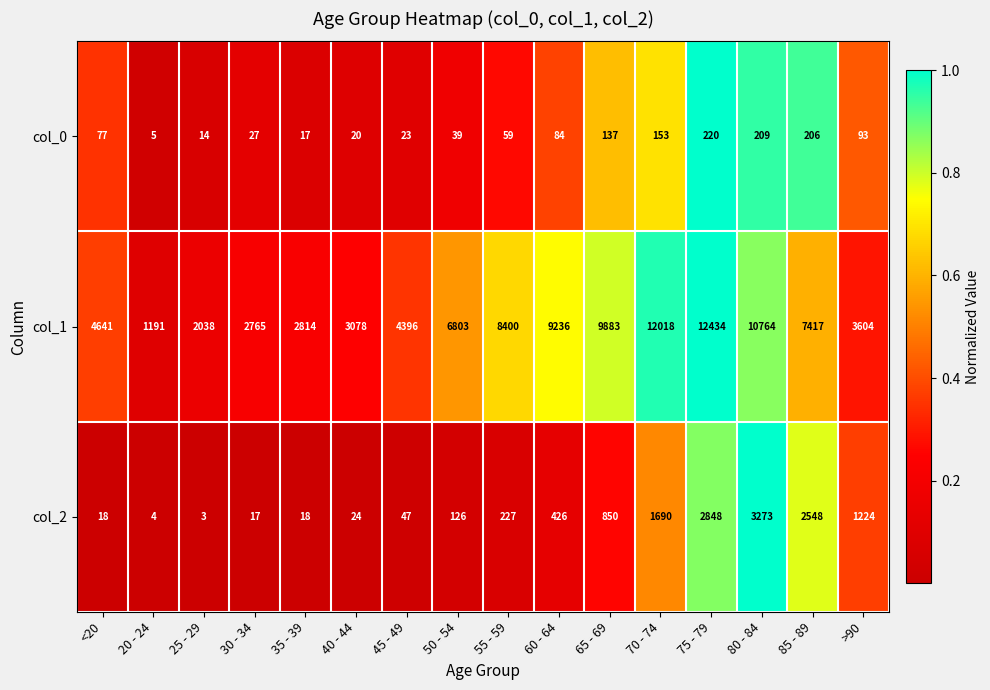

How many data points does each series have?

16